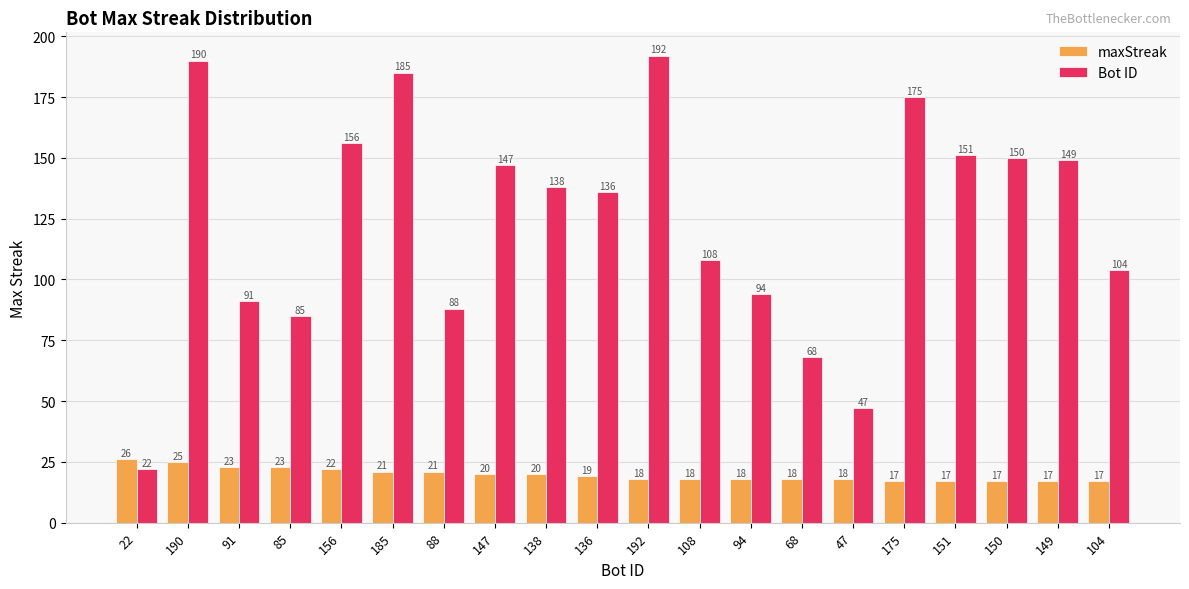

Count the number of categories in the chart.

20